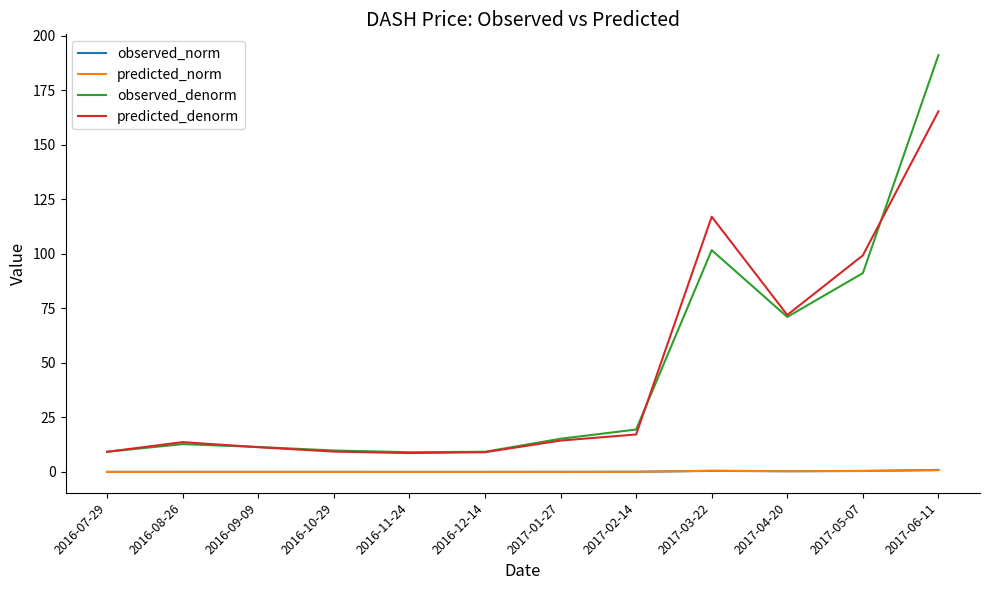

True or false: predicted_denorm and predicted_norm cross at least once.

False